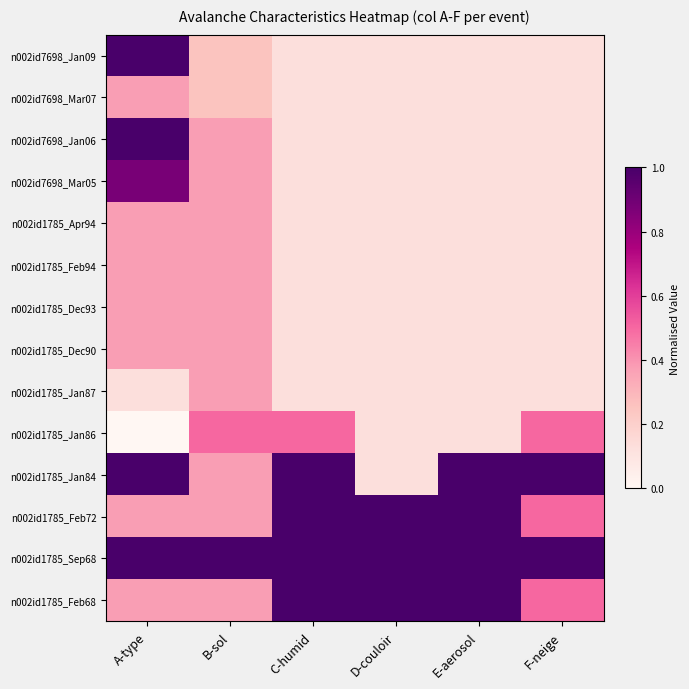

Reading left to right, list all the values displayed in this chart.

n002id7698_Jan09: A-type=1.0	B-sol=0.2	C-humid=0.1	D-couloir=0.1	E-aerosol=0.1	F-neige=0.1
n002id7698_Mar07: A-type=0.4	B-sol=0.2	C-humid=0.1	D-couloir=0.1	E-aerosol=0.1	F-neige=0.1
n002id7698_Jan06: A-type=1.0	B-sol=0.4	C-humid=0.1	D-couloir=0.1	E-aerosol=0.1	F-neige=0.1
n002id7698_Mar05: A-type=0.9	B-sol=0.4	C-humid=0.1	D-couloir=0.1	E-aerosol=0.1	F-neige=0.1
n002id1785_Apr94: A-type=0.4	B-sol=0.4	C-humid=0.1	D-couloir=0.1	E-aerosol=0.1	F-neige=0.1
n002id1785_Feb94: A-type=0.4	B-sol=0.4	C-humid=0.1	D-couloir=0.1	E-aerosol=0.1	F-neige=0.1
n002id1785_Dec93: A-type=0.4	B-sol=0.4	C-humid=0.1	D-couloir=0.1	E-aerosol=0.1	F-neige=0.1
n002id1785_Dec90: A-type=0.4	B-sol=0.4	C-humid=0.1	D-couloir=0.1	E-aerosol=0.1	F-neige=0.1
n002id1785_Jan87: A-type=0.1	B-sol=0.4	C-humid=0.1	D-couloir=0.1	E-aerosol=0.1	F-neige=0.1
n002id1785_Jan86: A-type=0.0	B-sol=0.5	C-humid=0.5	D-couloir=0.1	E-aerosol=0.1	F-neige=0.5
n002id1785_Jan84: A-type=1.0	B-sol=0.4	C-humid=1.0	D-couloir=0.1	E-aerosol=1.0	F-neige=1.0
n002id1785_Feb72: A-type=0.4	B-sol=0.4	C-humid=1.0	D-couloir=1.0	E-aerosol=1.0	F-neige=0.5
n002id1785_Sep68: A-type=1.0	B-sol=1.0	C-humid=1.0	D-couloir=1.0	E-aerosol=1.0	F-neige=1.0
n002id1785_Feb68: A-type=0.4	B-sol=0.4	C-humid=1.0	D-couloir=1.0	E-aerosol=1.0	F-neige=0.5